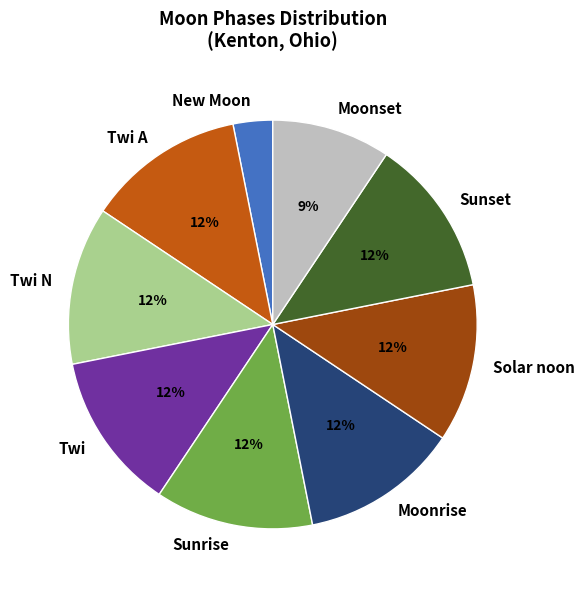

Which category has the smallest portion of the pie?

New Moon